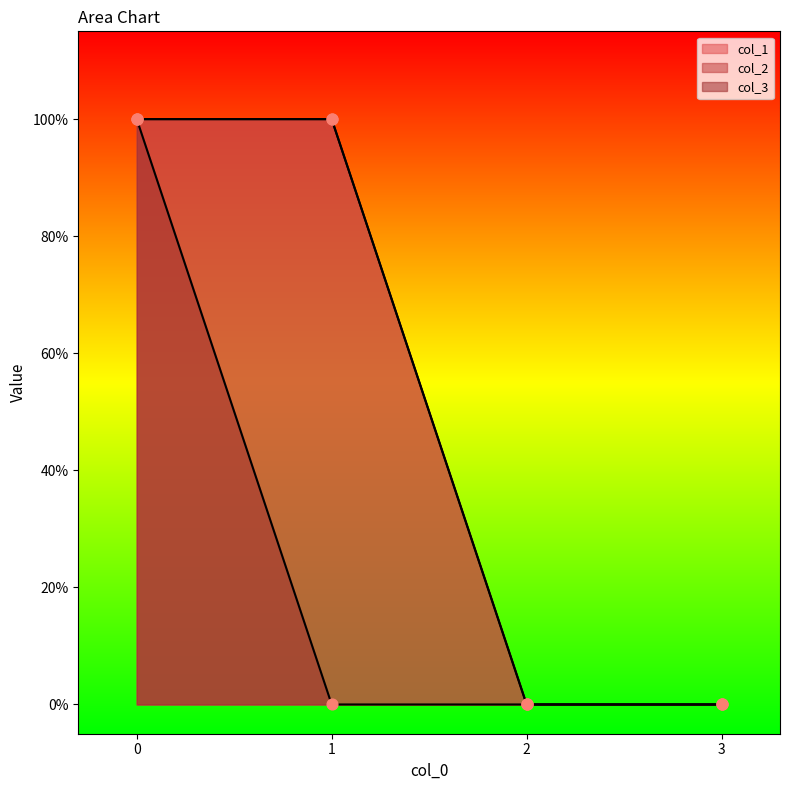

Which series has the largest Y range (max minus min)?

col_1